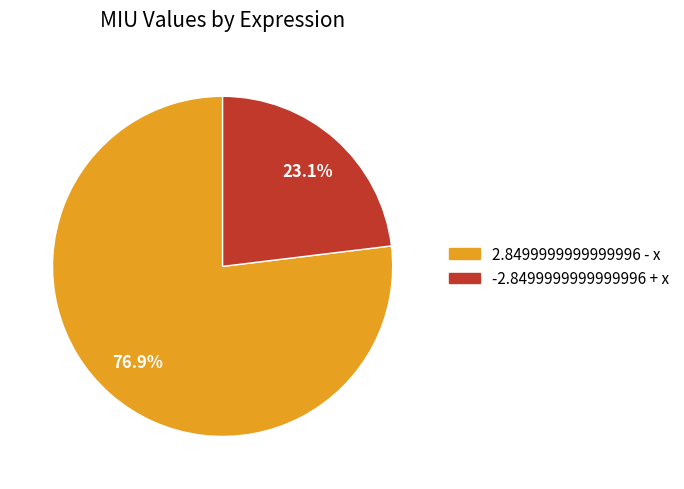

Rank the categories by value from highest to lowest.

2.8499999999999996 - x, -2.8499999999999996 + x